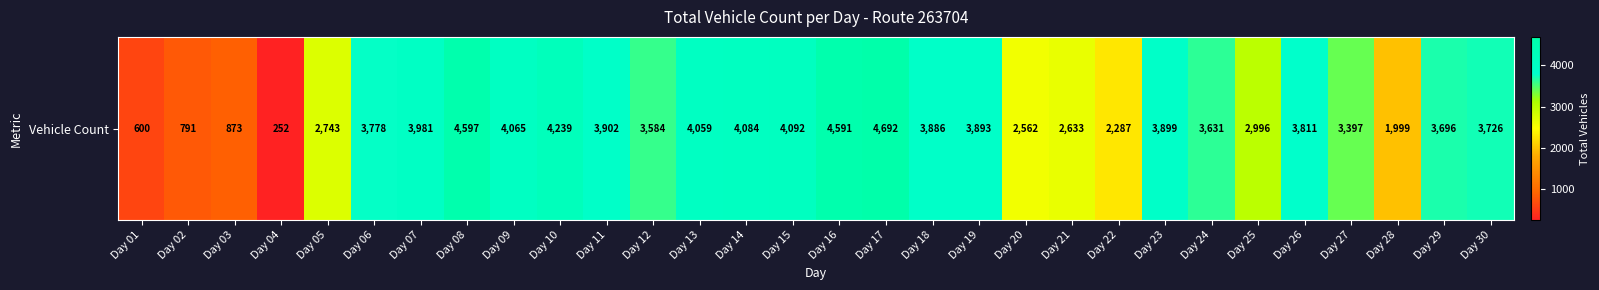

What is the ratio of the value at Day 20 to the value at Day 04?

10.2